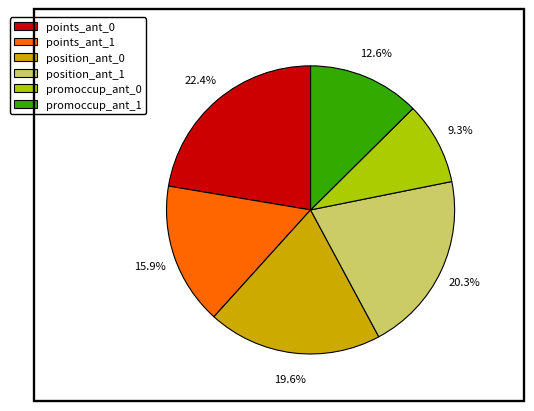

What percentage do position_ant_0 and points_ant_1 together represent?

35.5%